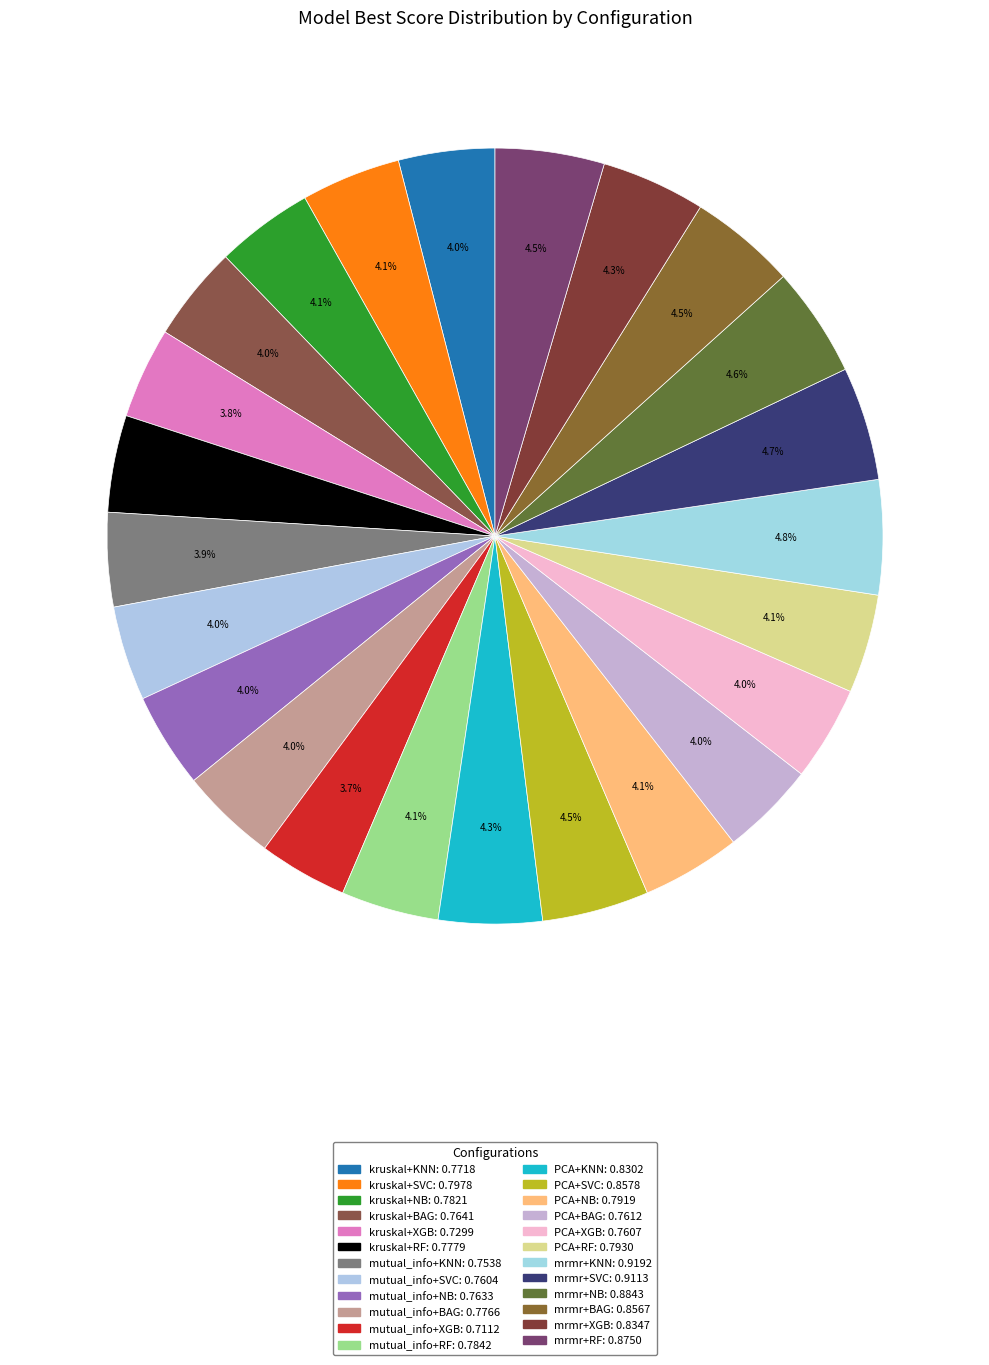

To the nearest percent, what portion does mutual_info+SVC represent?

4%